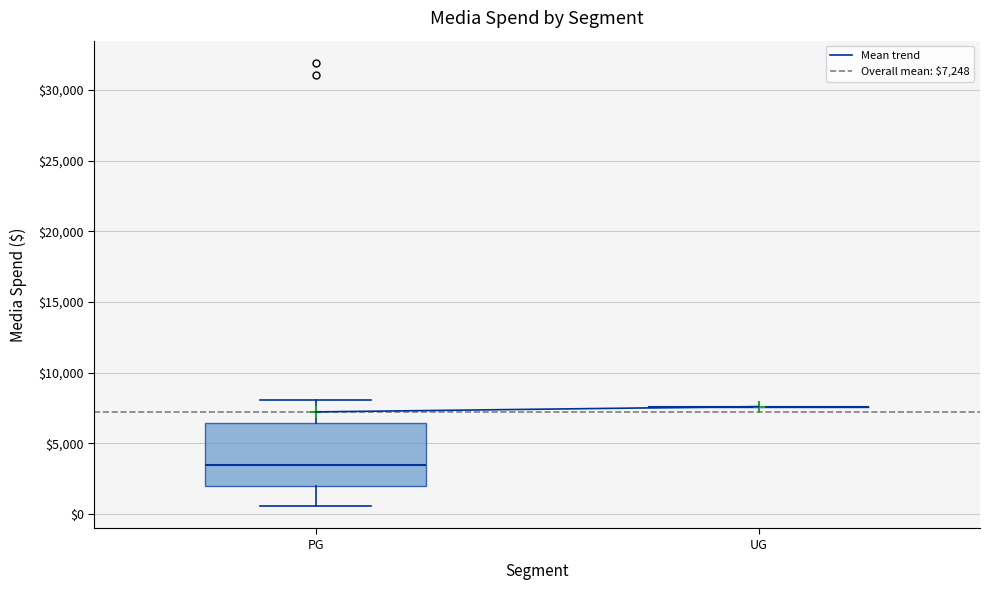

Reading left to right, read every box against the y-axis: the position of its median line, the range the box covers, and the ends of its whiskers. The values are not printed on the chart, so give them approximately, as read against the axis.

PG: median 3500, box 2000 to 6500, whiskers 500 to 8000
UG: box collapsed to a line at 7500, whiskers 7500 to 7500